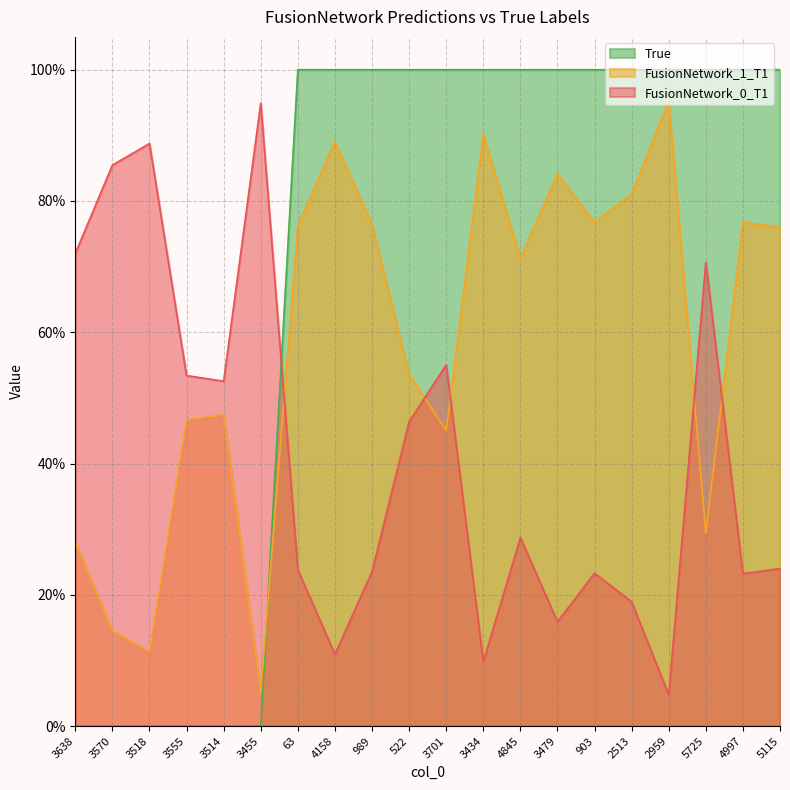

The value of True at 4845 is 1.0. True or false?

True